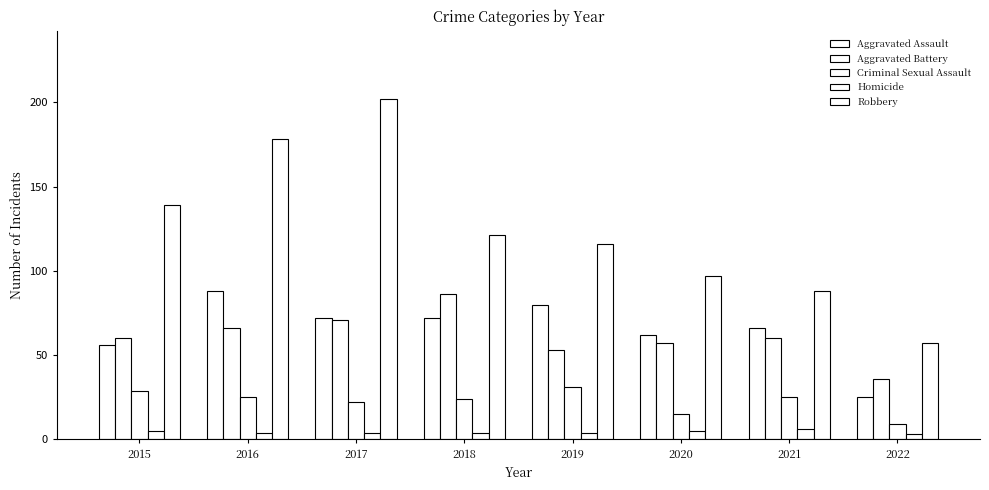

Which series has the largest total across all categories?

Robbery